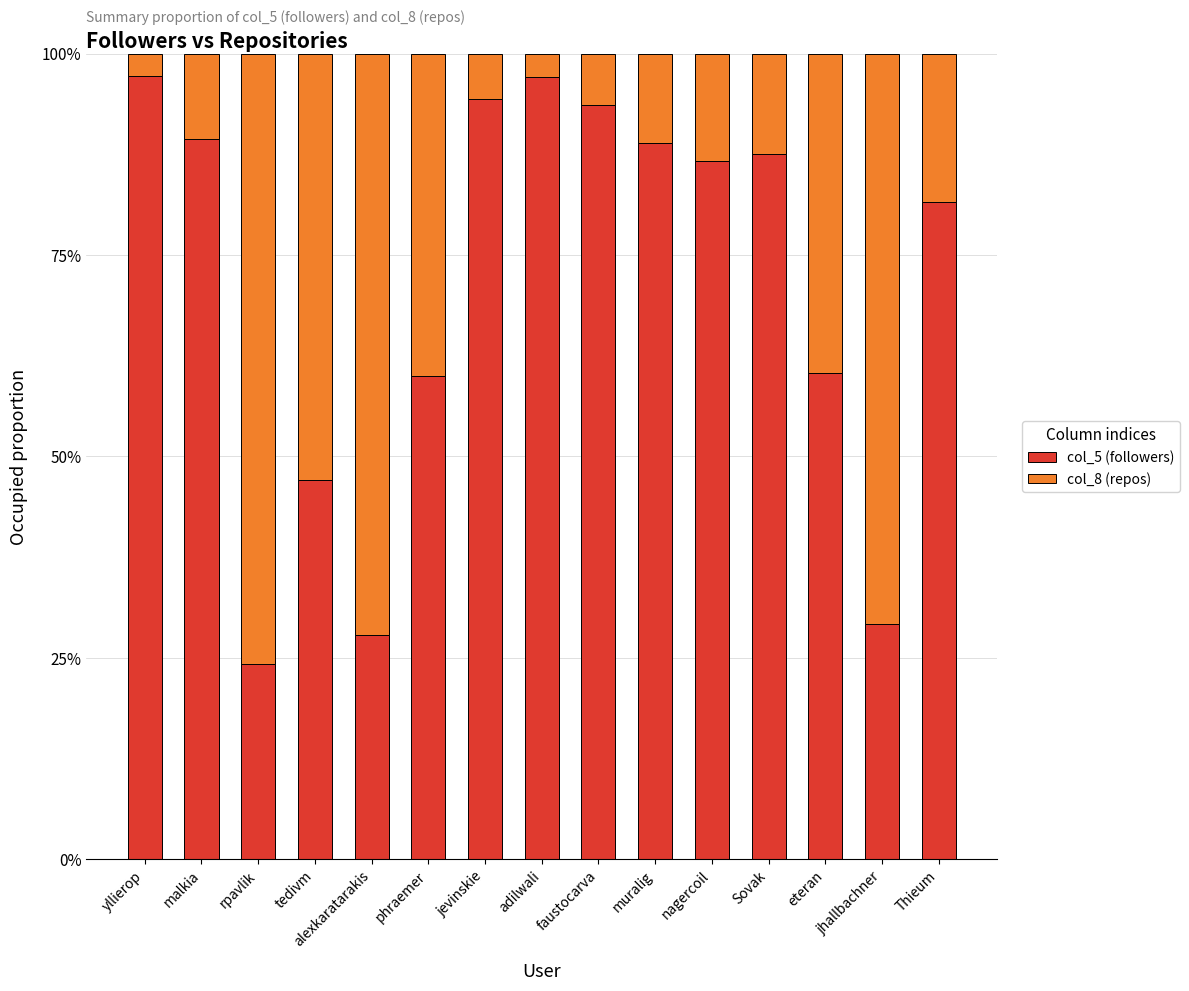

Are the bars grouped side by side (vs. stacked)?

No